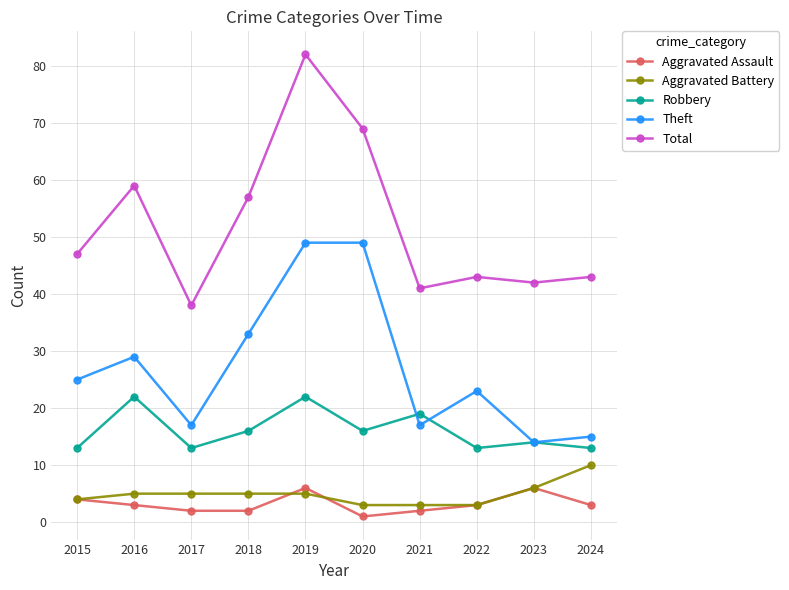

Reading left to right, transcribe all the data shown in this chart.

Aggravated Assault: 2015=4	2016=3	2017=2	2018=2	2019=6	2020=1	2021=2	2022=3	2023=6	2024=3
Aggravated Battery: 2015=4	2016=5	2017=5	2018=5	2019=5	2020=3	2021=3	2022=3	2023=6	2024=10
Robbery: 2015=13	2016=22	2017=13	2018=16	2019=22	2020=16	2021=19	2022=13	2023=14	2024=13
Theft: 2015=25	2016=29	2017=17	2018=33	2019=49	2020=49	2021=17	2022=23	2023=14	2024=15
Total: 2015=47	2016=59	2017=38	2018=57	2019=82	2020=69	2021=41	2022=43	2023=42	2024=43